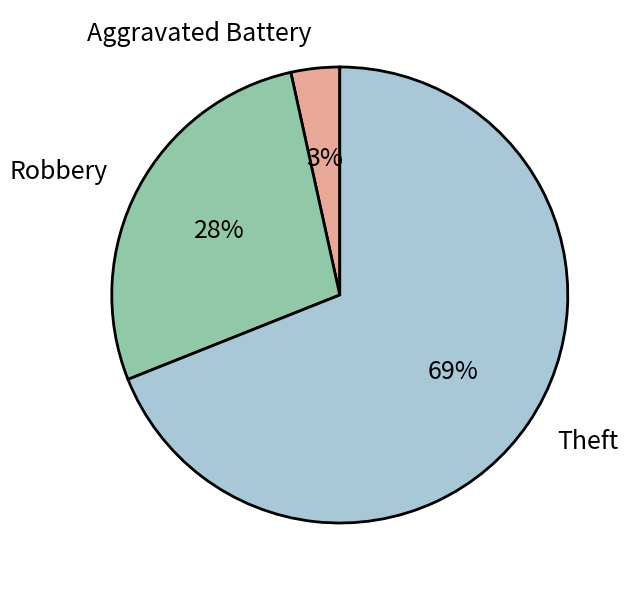

Does Theft account for over 50% of the chart?

Yes